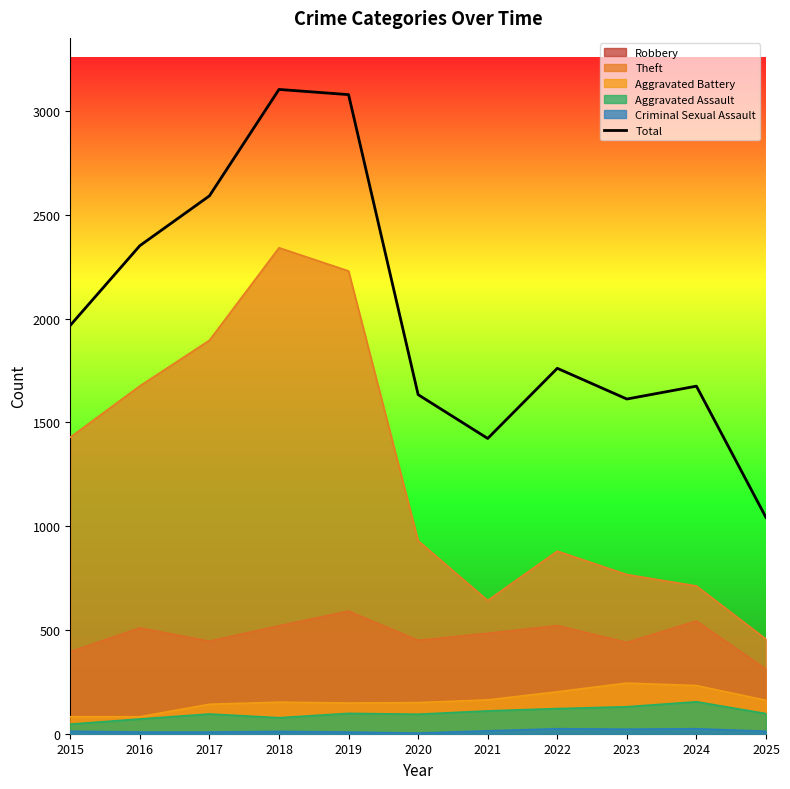

Between 2017 and 2023, which is larger?

2017